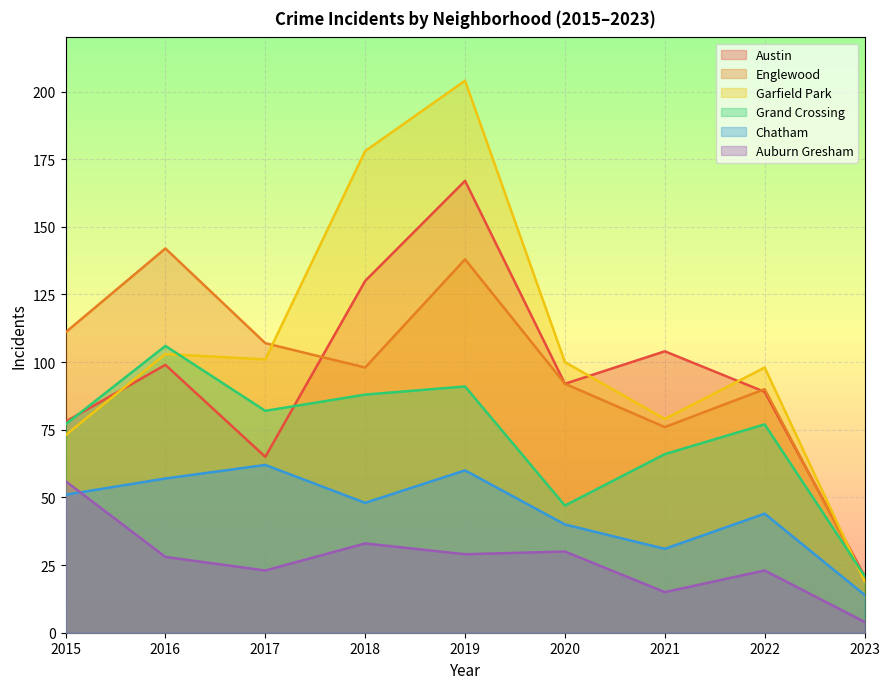

Between which two adjacent categories do Chatham and Auburn Gresham first intersect?

2015 and 2016